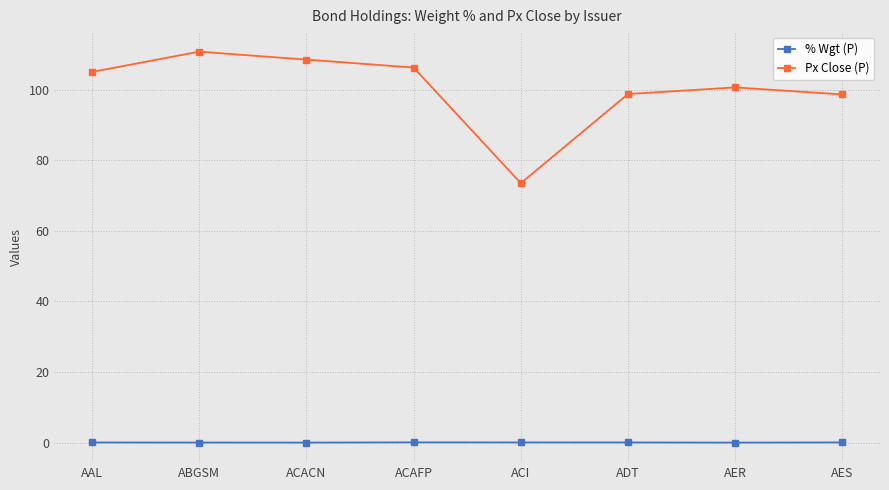

Which series has the widest spread of values?

Px Close (P)